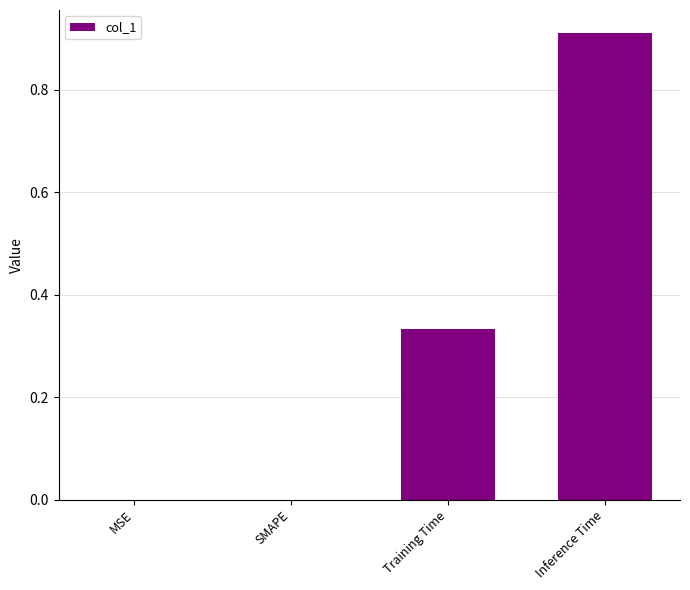

What is the sum of all values?

1.2